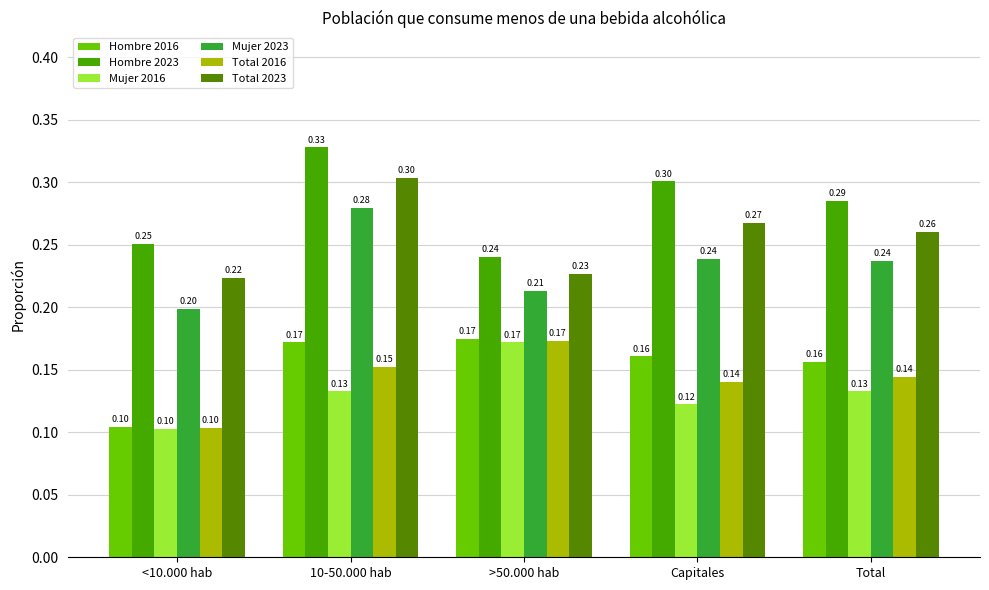

Rank the categories by Mujer 2023 value from lowest to highest.

<10.000 hab, >50.000 hab, Total, Capitales, 10-50.000 hab